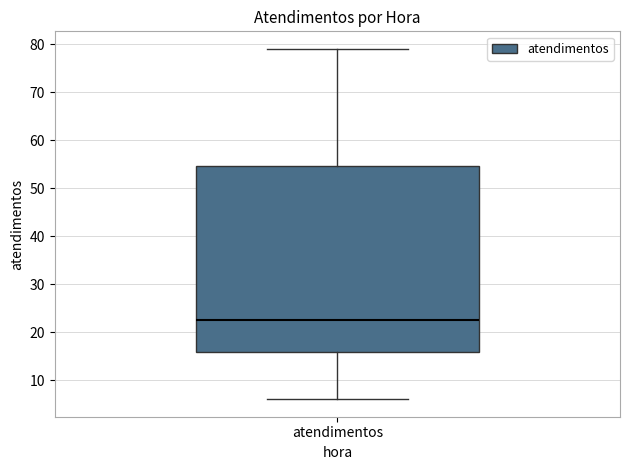

Transcribe this box plot: give where the median line is, the range the box spans, and where the two whiskers end, as read against the y-axis. The values are not printed on the chart, so give them approximately, as read against the axis.

median 23, box 16 to 55, whiskers 6 to 79